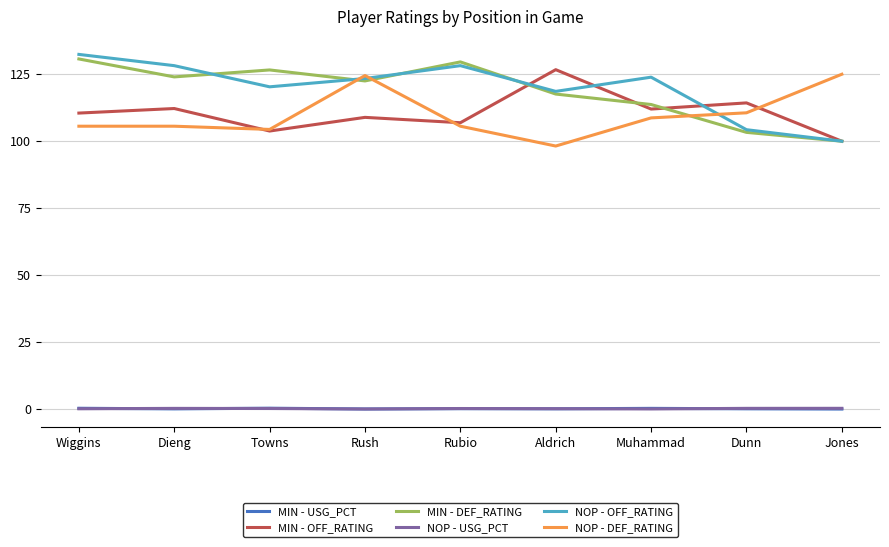

What is the maximum value shown in the chart?

132.4